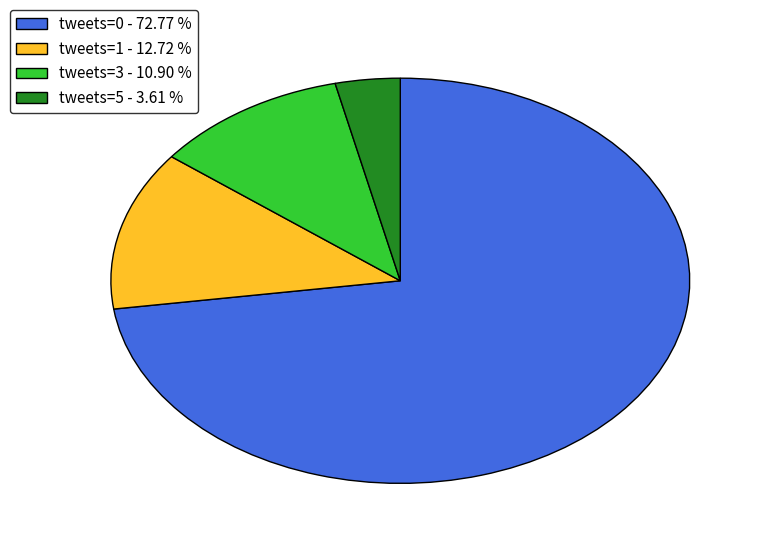

Is there a majority slice in this chart?

Yes